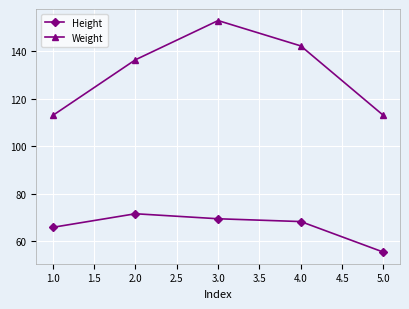

Is it true that Weight equals 142.3 at 4.0?

True